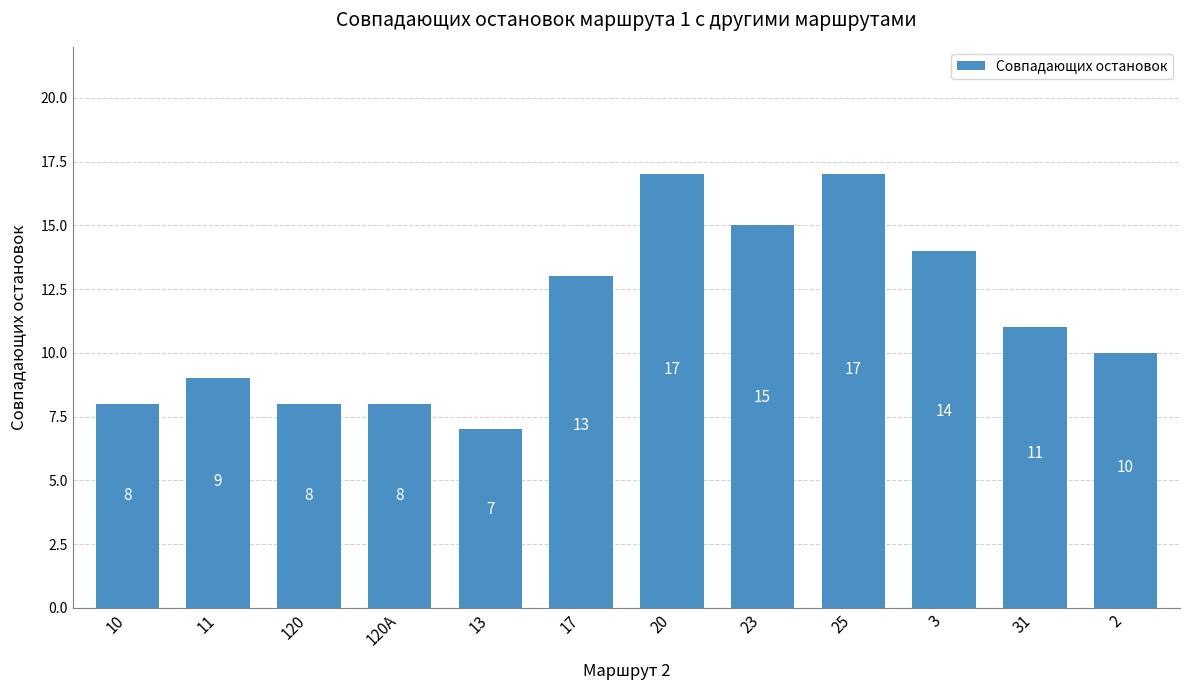

How many values are between 8 and 15?

9